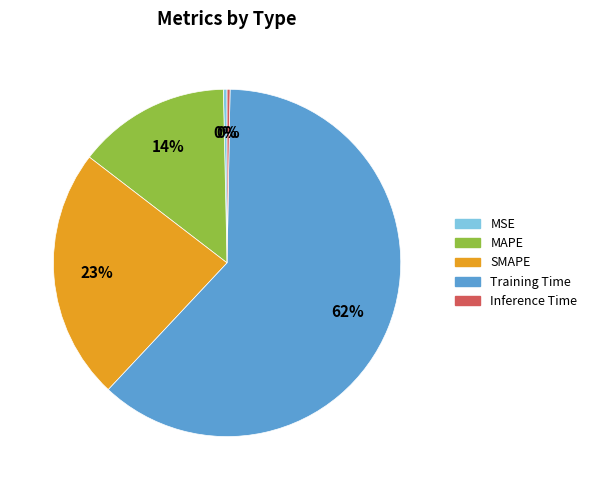

To the nearest percent, what is the average slice percentage?

20%